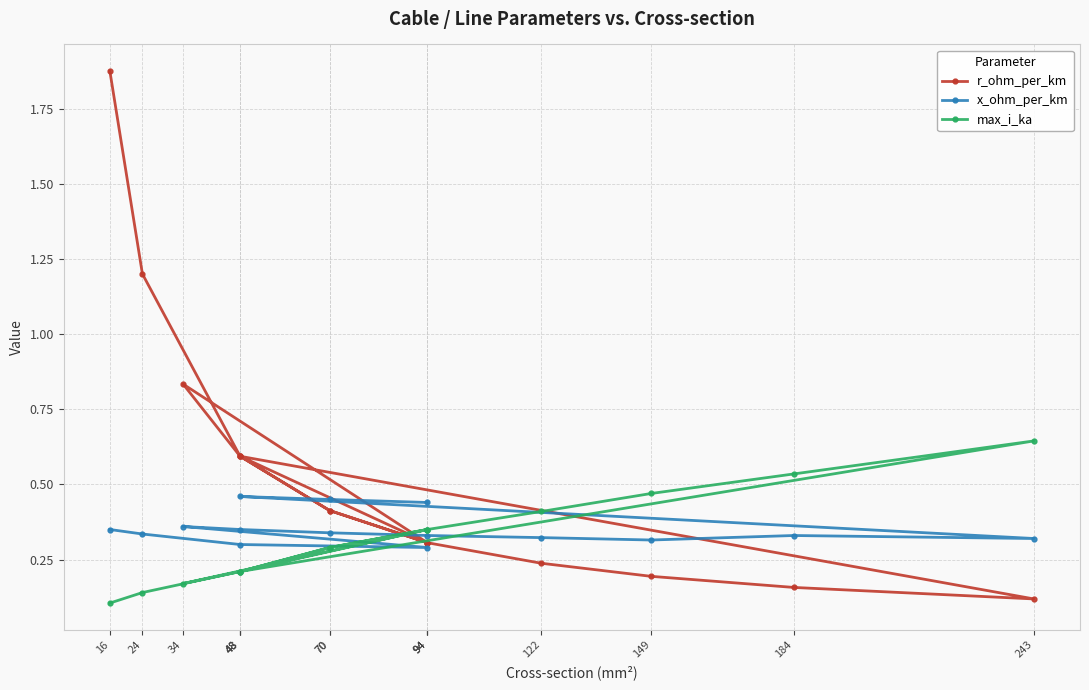

What is the difference between the second highest and second lowest values in the x_ohm_per_km series?

0.2